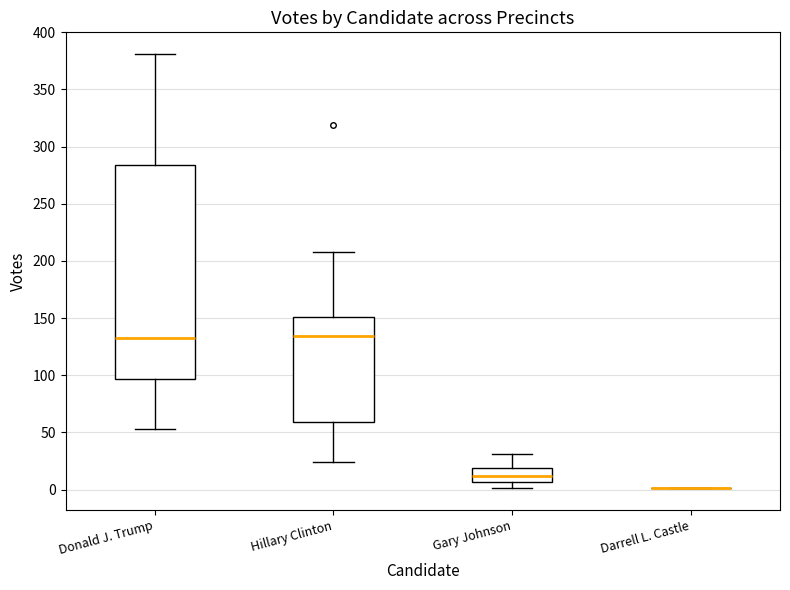

Reading left to right, transcribe this box plot: for each box, give where its median line is, the range the box spans, and where its two whiskers end, as read against the y-axis. The values are not printed on the chart, so give them approximately, as read against the axis.

Donald J. Trump: median 135, box 95 to 285, whiskers 55 to 380
Hillary Clinton: median 135, box 60 to 150, whiskers 25 to 210
Gary Johnson: median 10, box 5 to 20, whiskers 0 to 30
Darrell L. Castle: box collapsed to a line at 0, whiskers 0 to 0